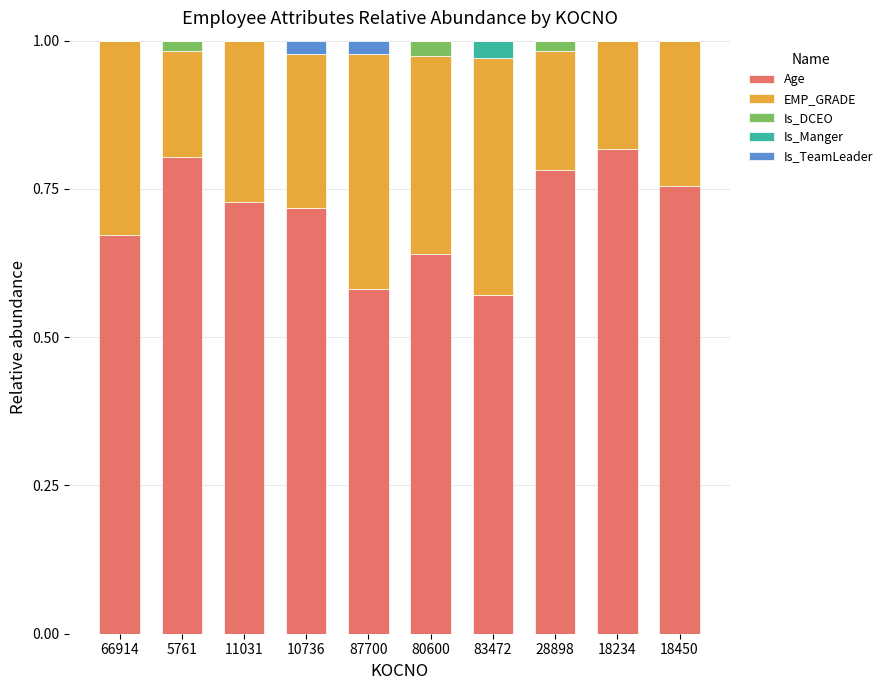

Is it true that Age equals 0.8 at 5761?

True